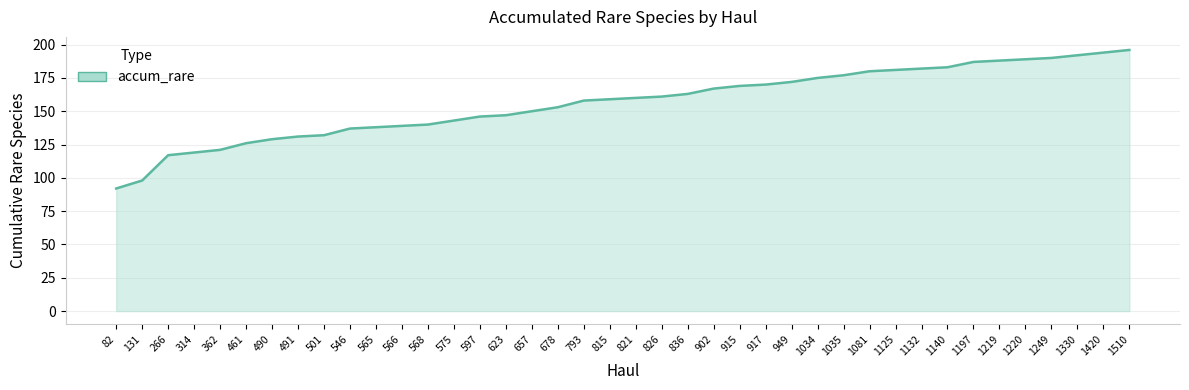

What is the minimum value shown in the chart?

92